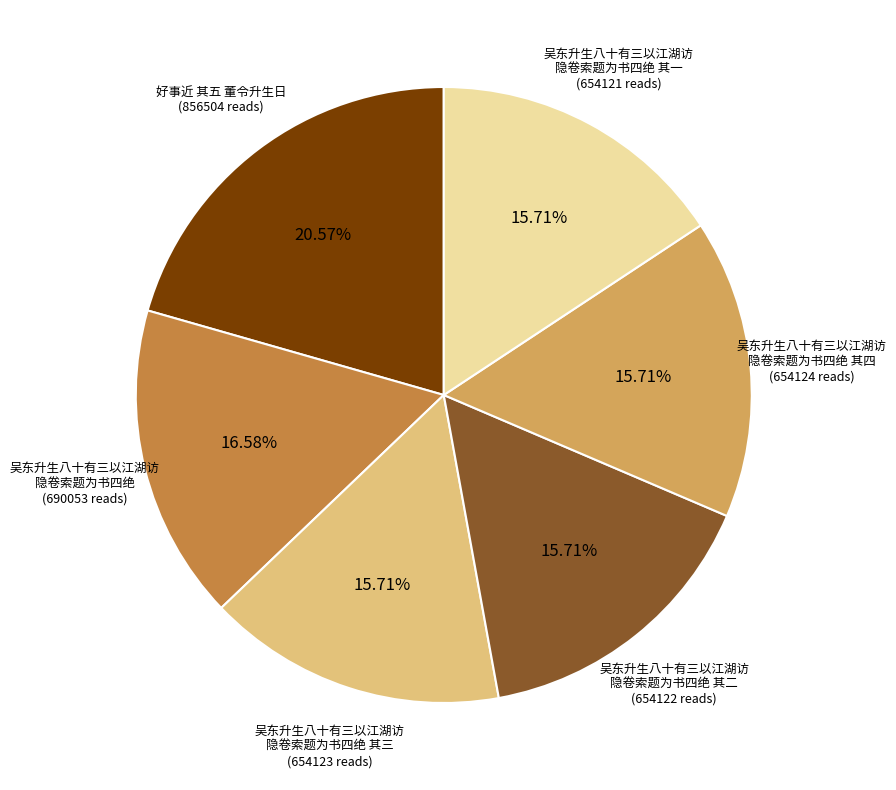

Does any single category account for the majority?

No